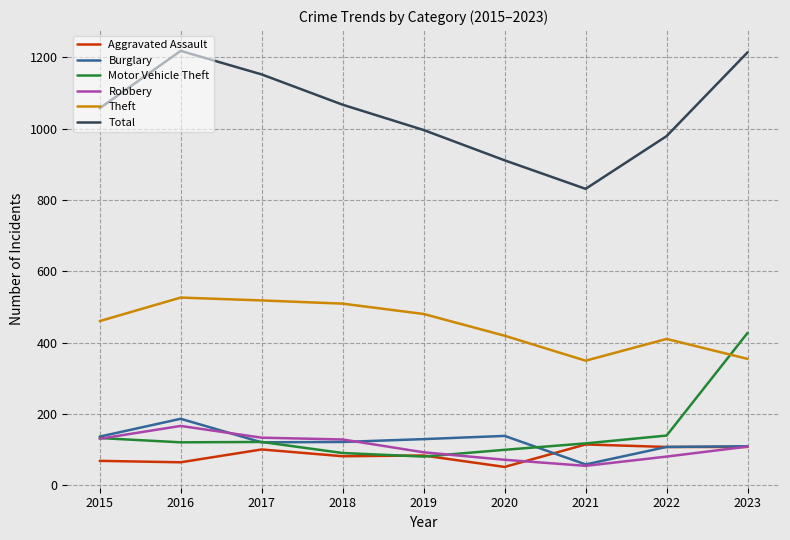

Which series has the largest total across all categories?

Total